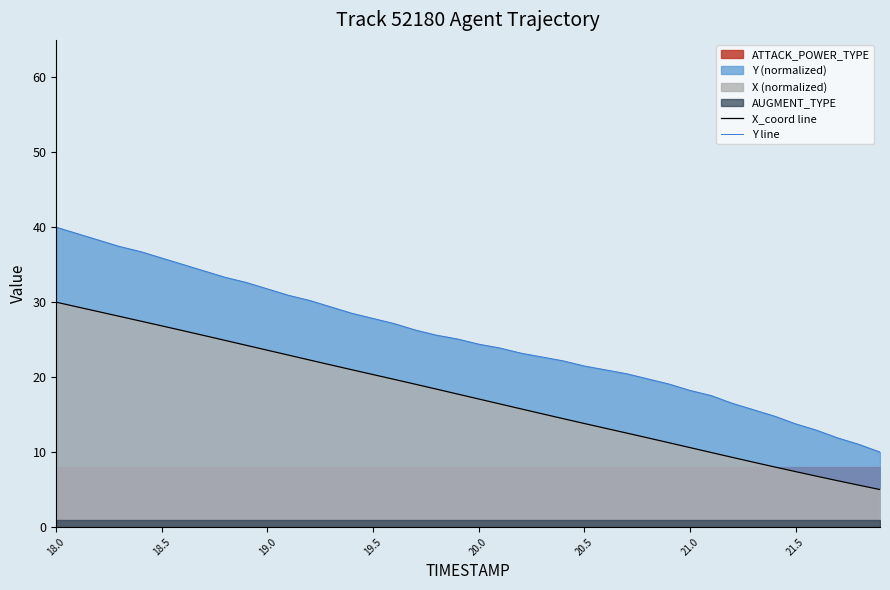

True or false: X_coord line and Y line intersect in this chart.

False